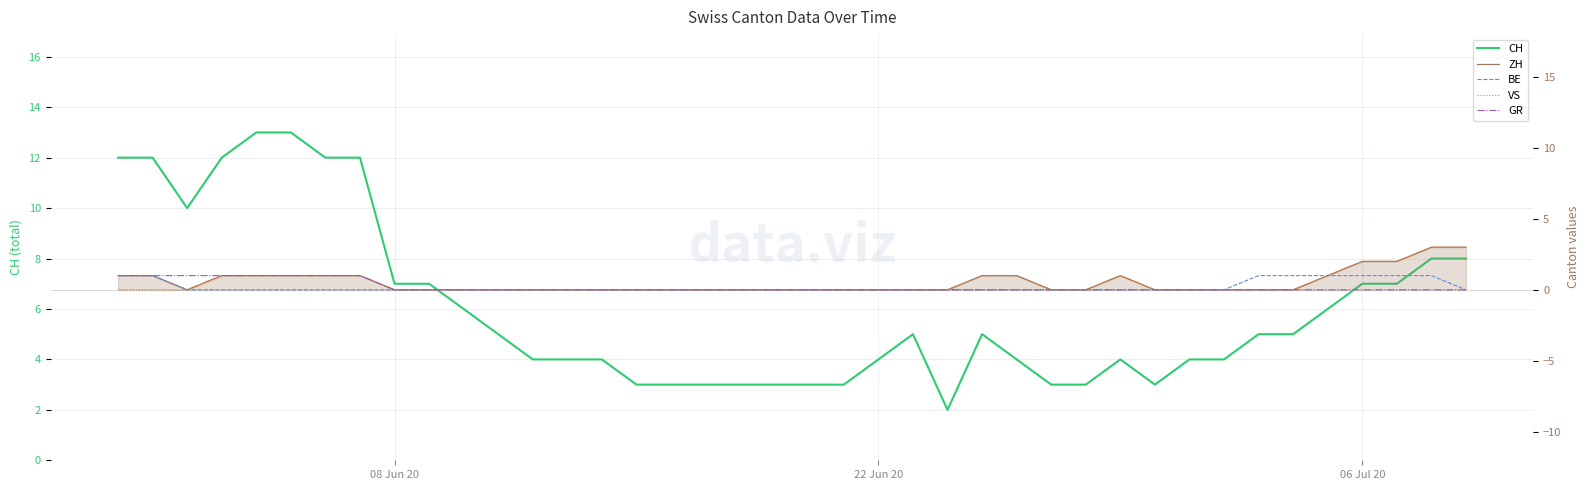

True or false: GR has more than 1 points higher than both neighbors.

False